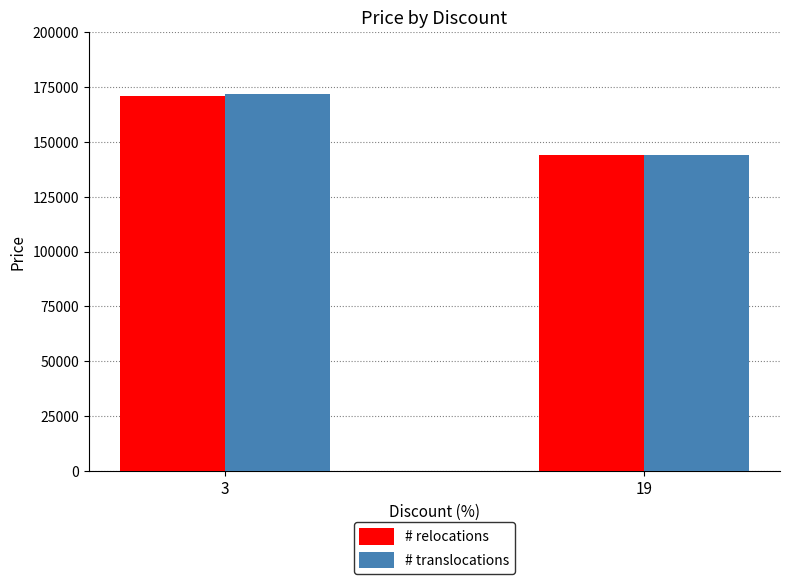

Are the bars horizontal?

No